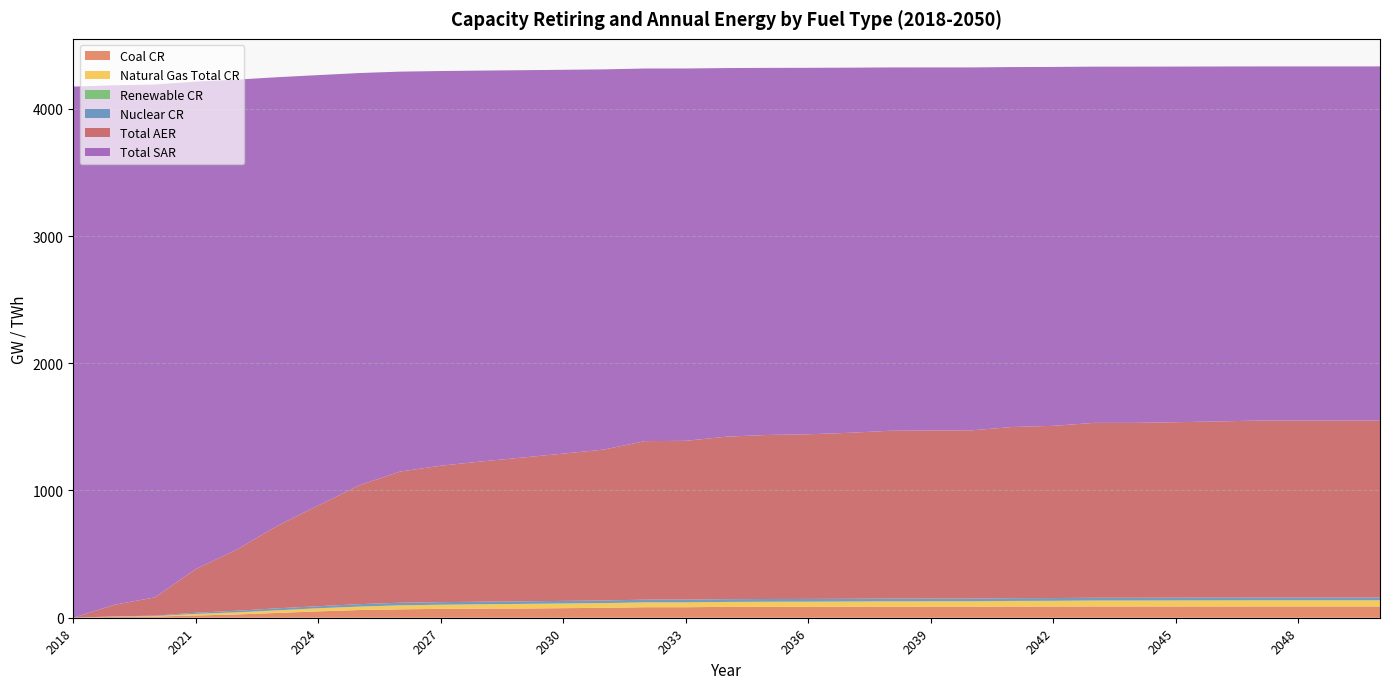

Reading right to left, transcribe all the data shown in this chart.

Coal CR: 88.5	88.5	88.5	88.5	88.5	88.5	88.5	88.5	87.9	87.9	86.7	86.7	86.7	86.7	85.5	85.5	85.5	82.6	82.6	77.8	75.2	72.3	71.7	69.6	66.0	60.7	50.1	37.8	25.7	17.4	9.3	6.7	0.0
Natural Gas Total CR: 48.5	48.5	48.5	48.5	47.9	47.3	46.8	46.8	44.9	44.0	42.5	42.4	42.2	40.5	40.5	39.9	38.6	38.1	37.9	37.4	36.7	36.5	34.0	32.6	31.5	26.9	24.5	20.4	16.7	12.9	3.7	2.1	0.0
Renewable CR: 0.2	0.2	0.2	0.2	0.1	0.1	0.1	0.1	0.1	0.1	0.1	0.1	0.1	0.1	0.1	0.1	0.1	0.1	0.1	0.1	0.1	0.1	0.1	0.1	0.1	0.1	0.1	0.0	0.0	0.0	0.0	0.0	0.0
Nuclear CR: 21.6	21.6	21.6	21.6	21.6	21.6	21.6	21.6	21.6	21.6	21.6	21.6	21.6	21.6	21.6	21.6	21.6	21.6	21.6	20.1	20.1	20.1	20.1	20.1	20.1	19.0	15.8	15.8	12.4	8.8	3.4	1.5	0.0
Total AER: 1390.8	1390.8	1390.8	1390.8	1384.4	1379.4	1374.7	1374.7	1353.7	1345.6	1322.0	1321.0	1318.9	1304.5	1294.3	1289.3	1277.3	1248.0	1245.9	1186.5	1157.7	1130.0	1102.7	1072.4	1030.8	933.8	792.0	648.5	480.1	343.0	143.8	91.0	0.0
Total SAR: 2783.6	2783.6	2783.6	2783.6	2790.0	2795.0	2799.7	2799.7	2820.7	2828.8	2852.4	2853.3	2855.5	2869.9	2880.1	2885.1	2897.1	2926.4	2928.5	2987.9	3016.7	3044.4	3071.7	3102.0	3143.6	3240.6	3382.4	3525.9	3694.3	3831.4	4030.6	4083.4	4174.4